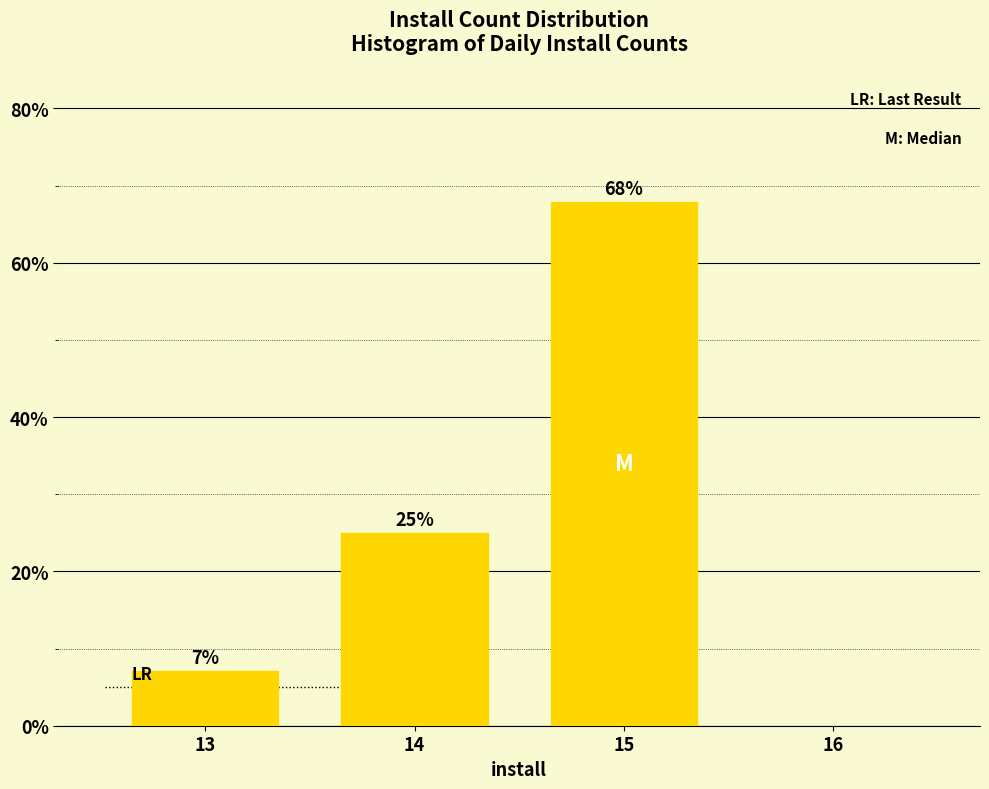

What is the value of the 2nd bar from the left?

25.0